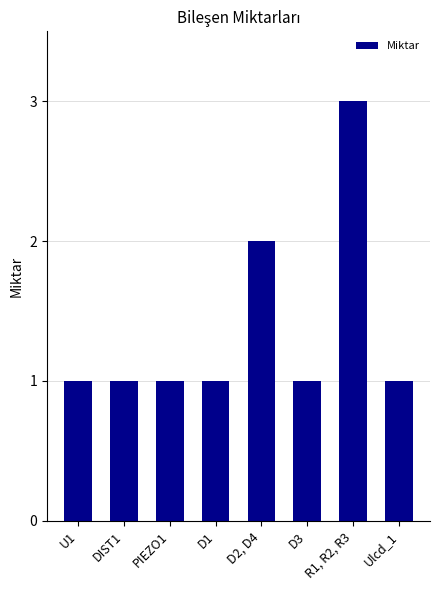

How many distinct data groups are displayed?

1